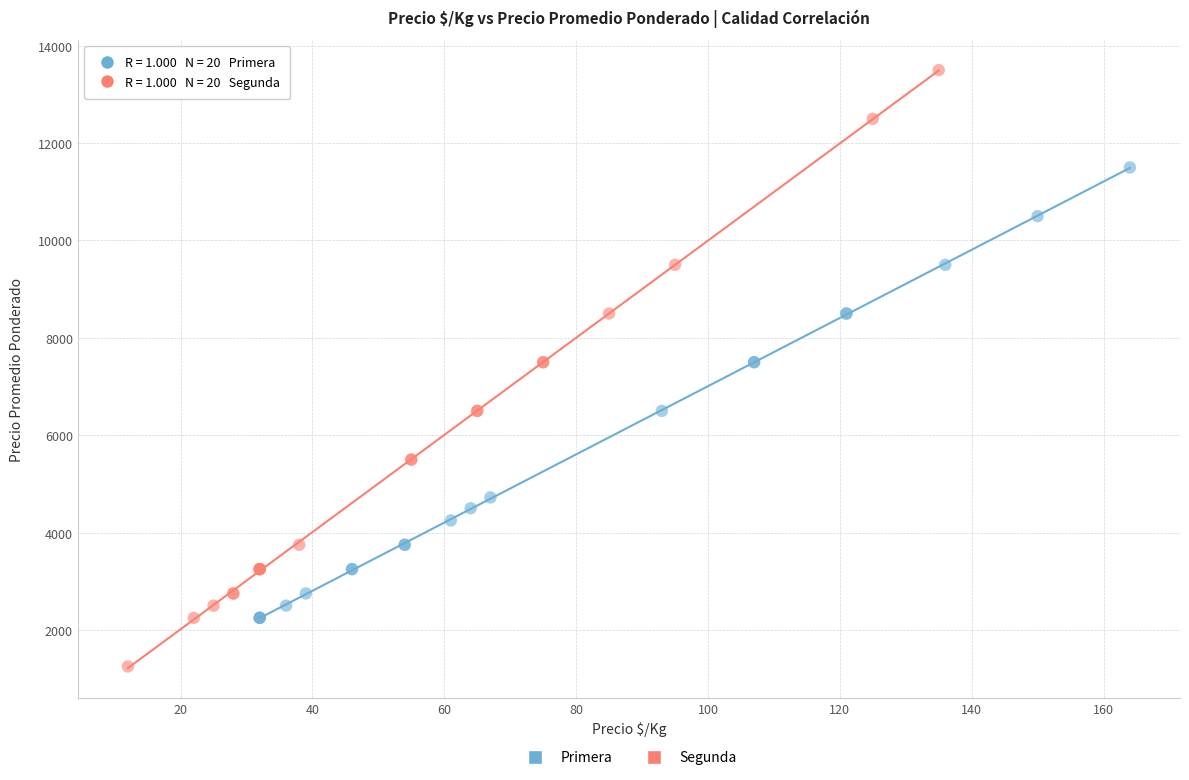

Which series reaches the minimum Y coordinate?

Segunda